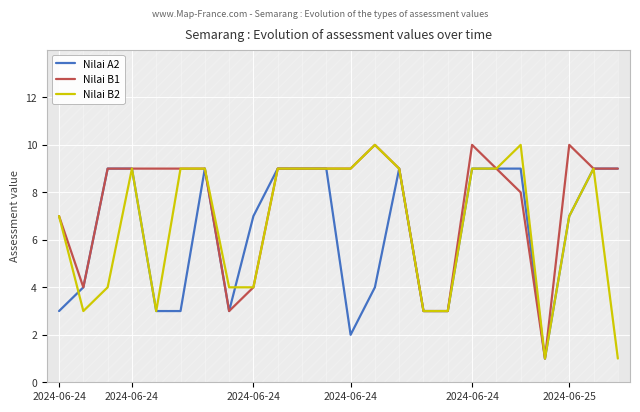

What is the label of the 8th point from the left?

7